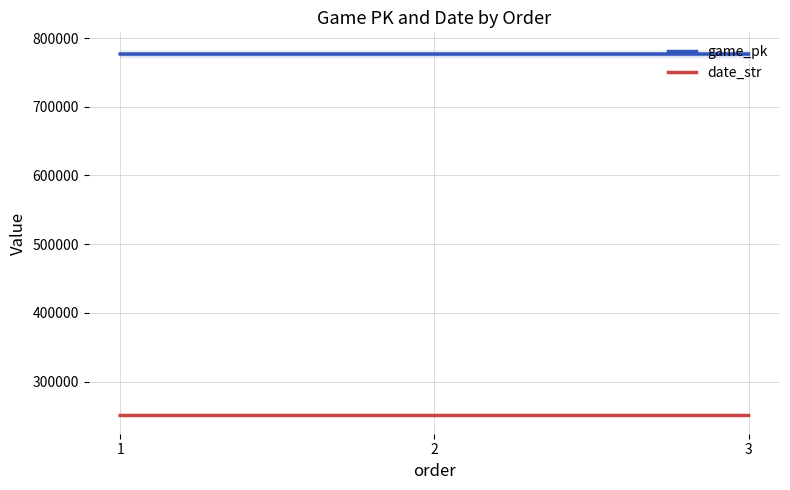

Which series has the largest range (max minus min)?

game_pk